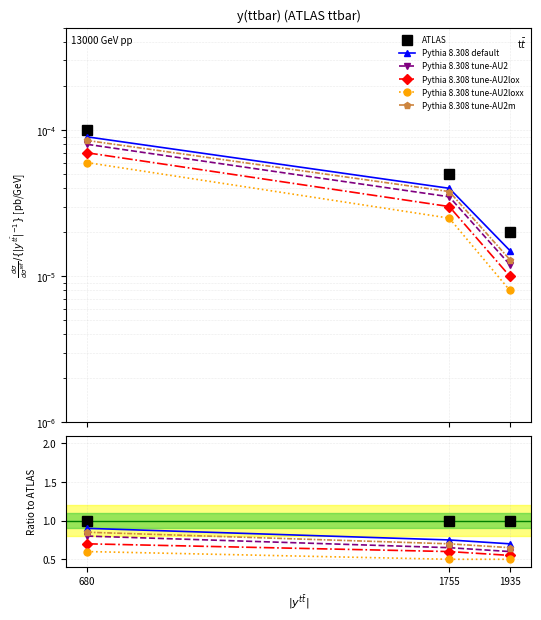

Reading right to left, list all the values displayed in this chart.

ATLAS: 1.0	1.0	1.0
Pythia 8.308 default: 0.7	0.8	0.9
Pythia 8.308 tune-AU2: 0.6	0.7	0.8
Pythia 8.308 tune-AU2lox: 0.6	0.6	0.7
Pythia 8.308 tune-AU2loxx: 0.5	0.5	0.6
Pythia 8.308 tune-AU2m: 0.7	0.7	0.8